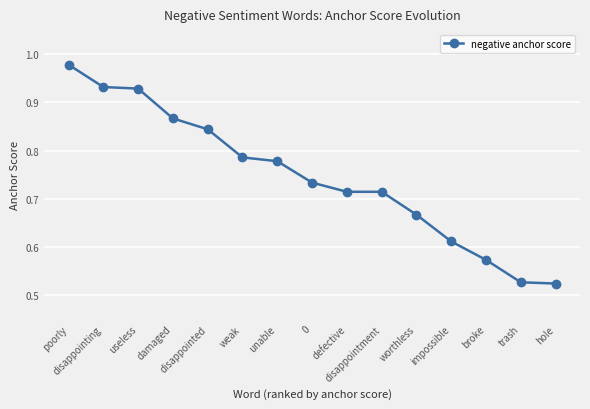

What is the sum of all values?

11.2